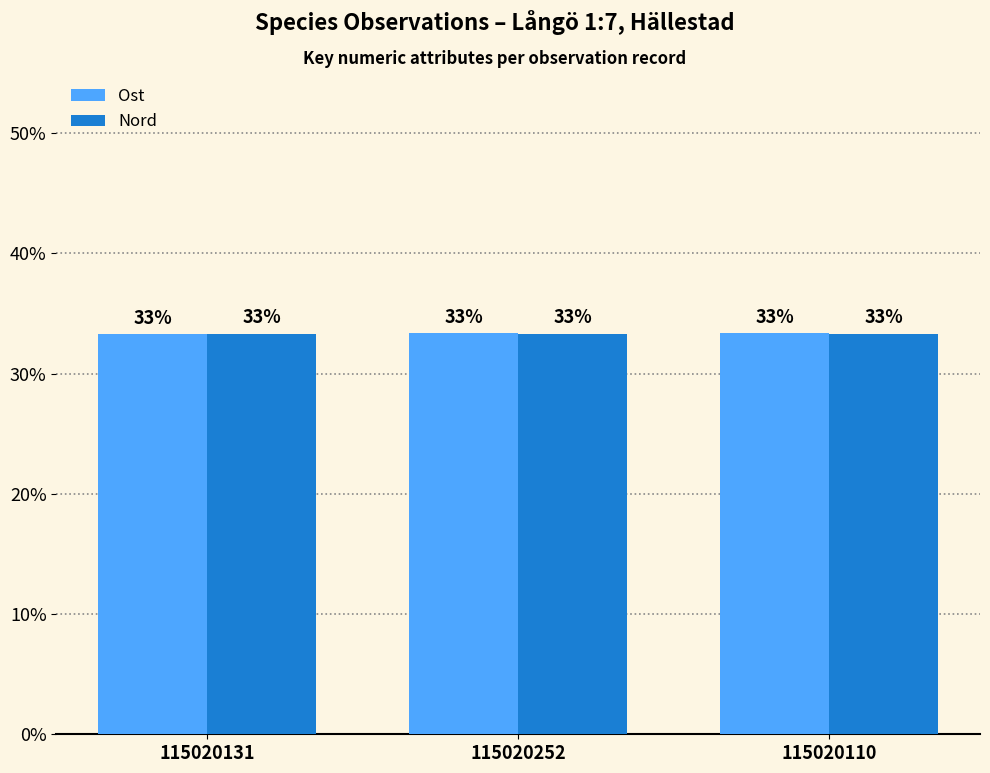

What are all the series names shown in the legend?

Ost, Nord